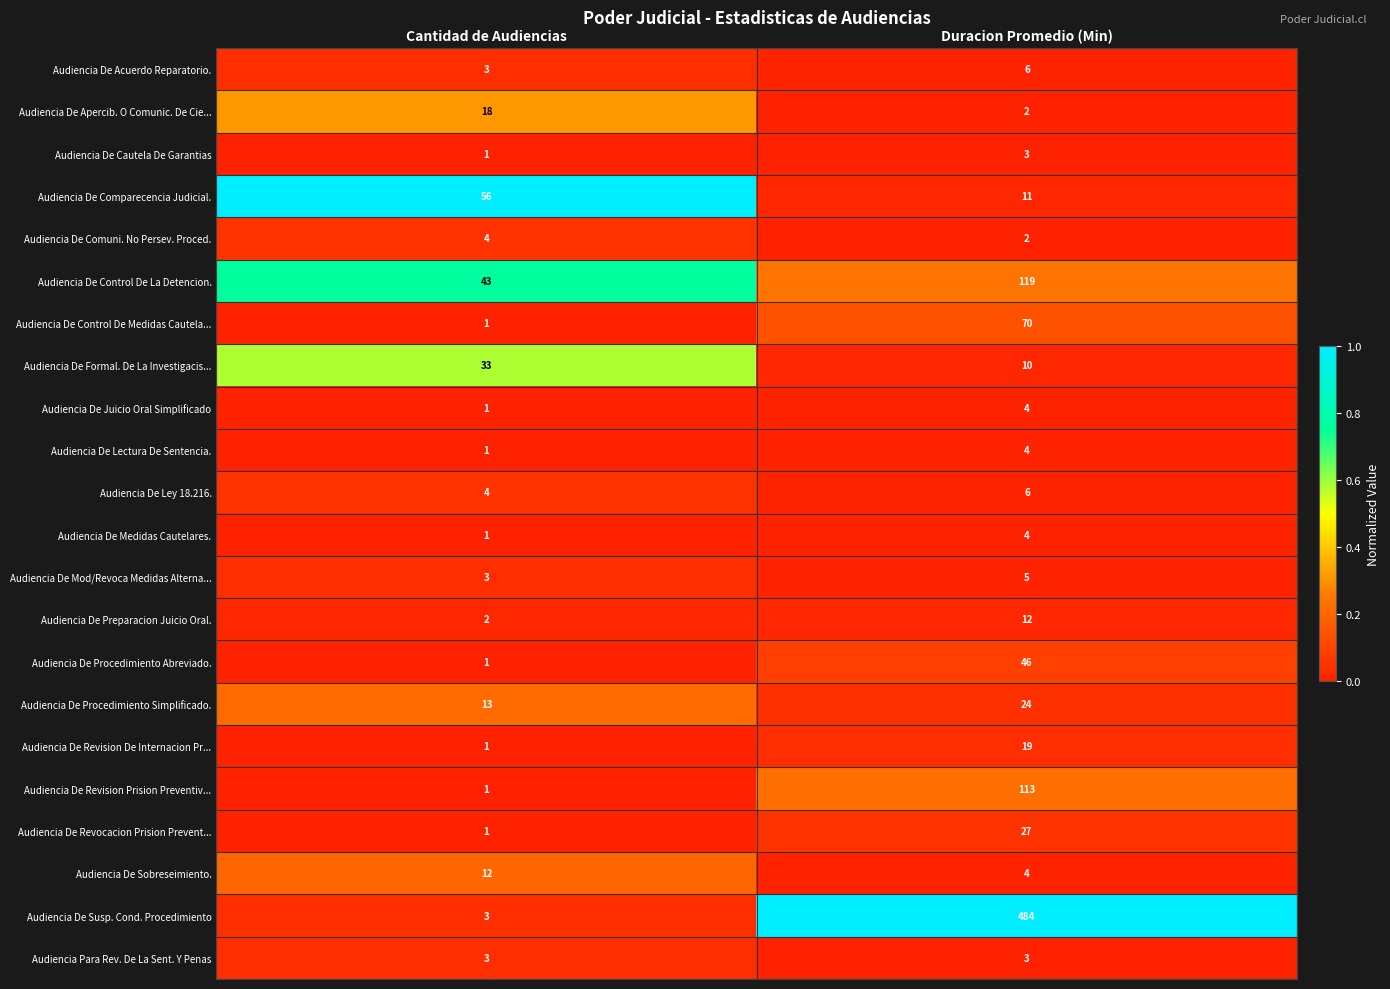

The Audiencia De Procedimiento Simplificado. series shows 8 at Cantidad de Audiencias. True or false?

False